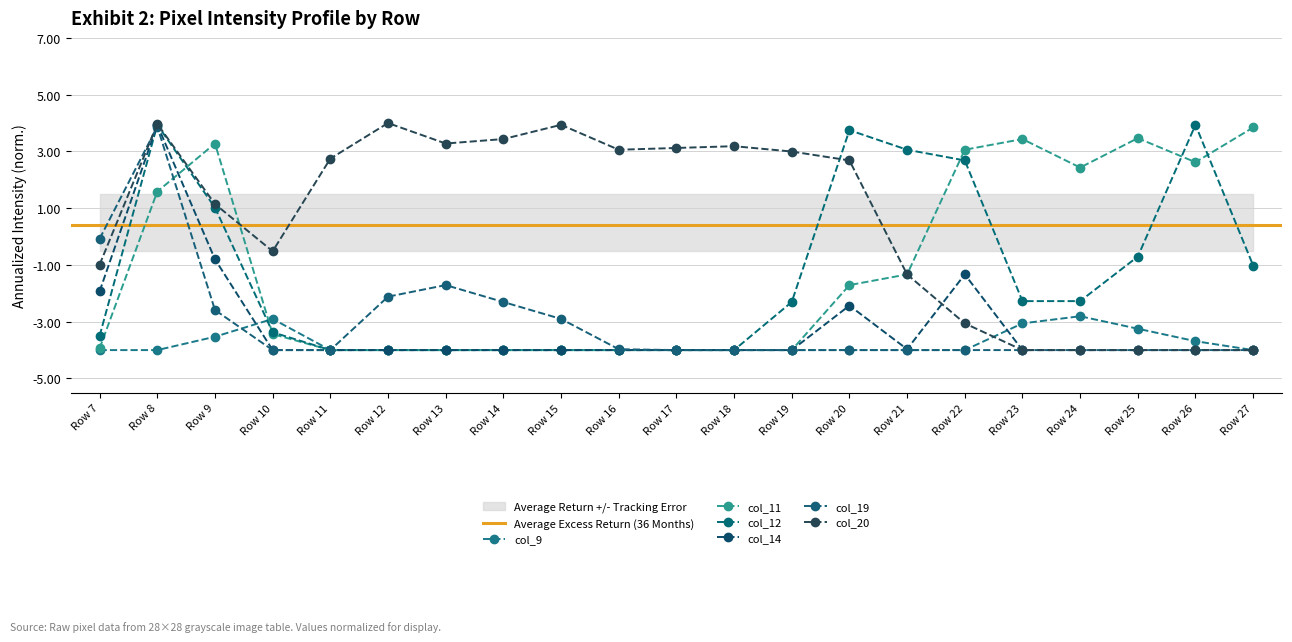

Between Row 20 and Row 17, which is larger?

Row 20